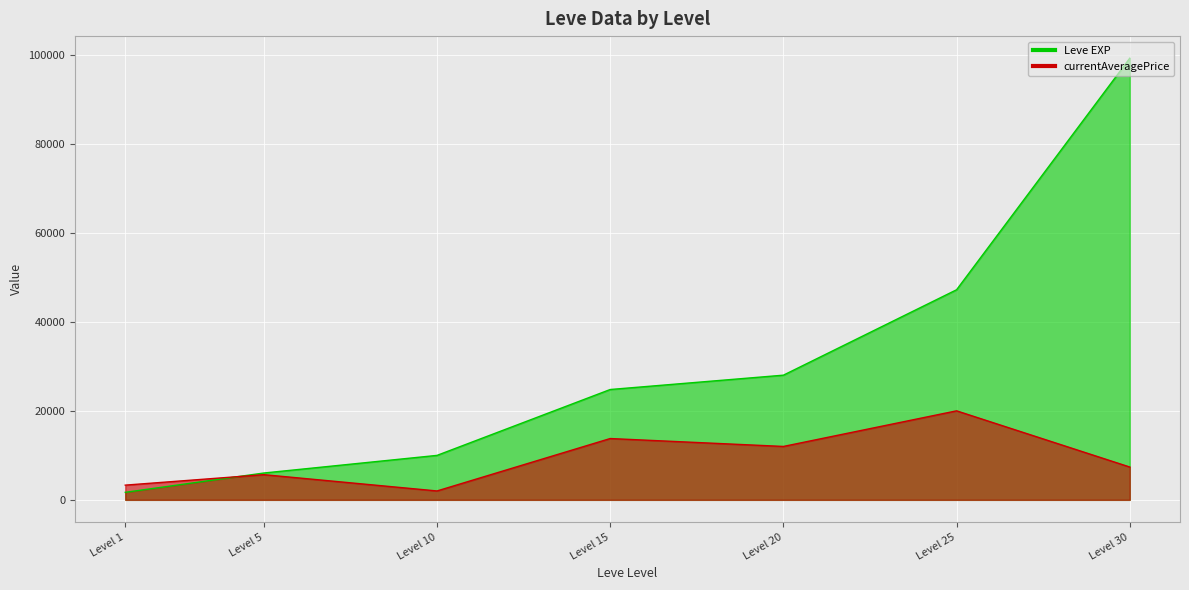

Is it true that currentAveragePrice equals 12000 at Level 20?

True